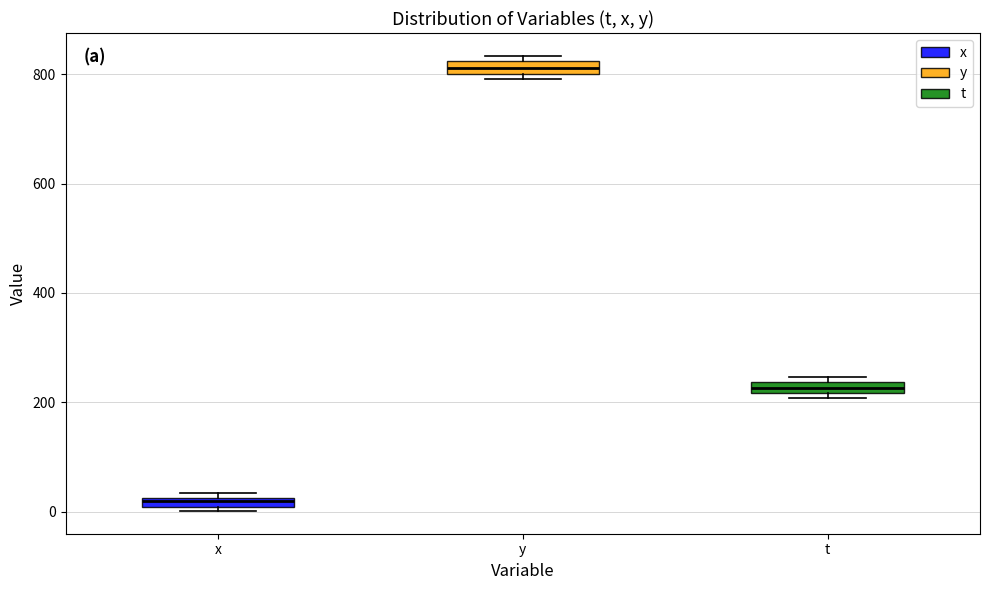

Where is the upper edge of the box for t on the y-axis? The values are not printed on the chart, so give them approximately, as read against the axis.

240